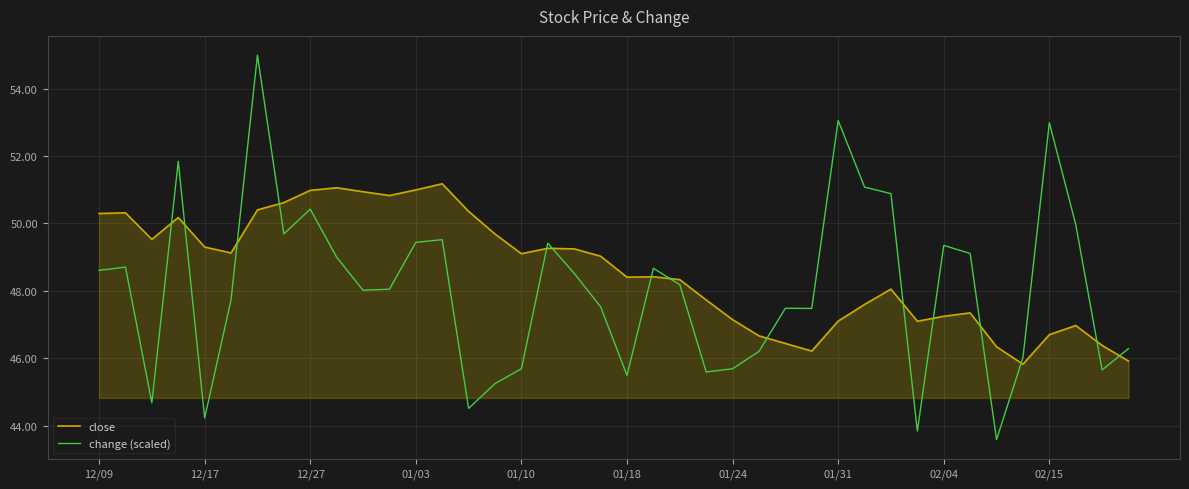

What is the minimum value shown in the chart?

43.6